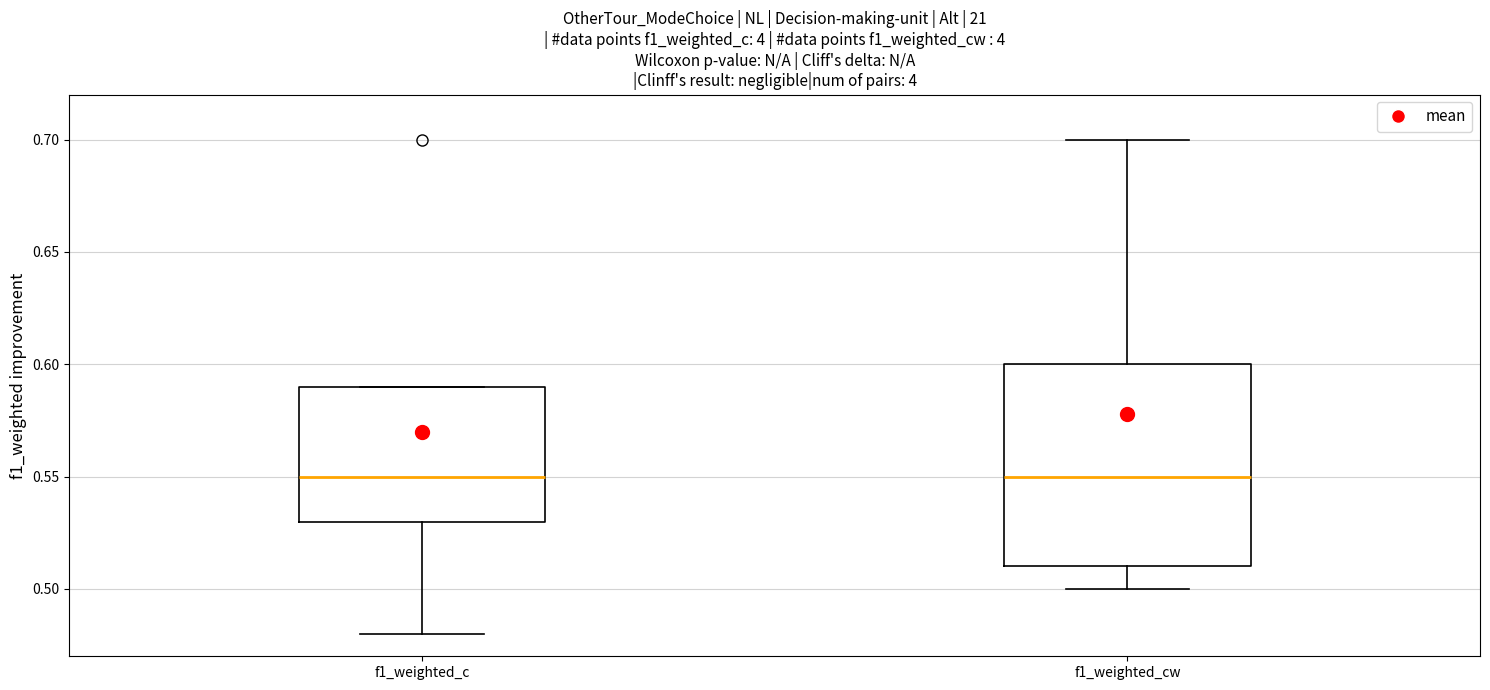

Which box is the tallest, from its lower edge to its upper edge?

f1_weighted_cw